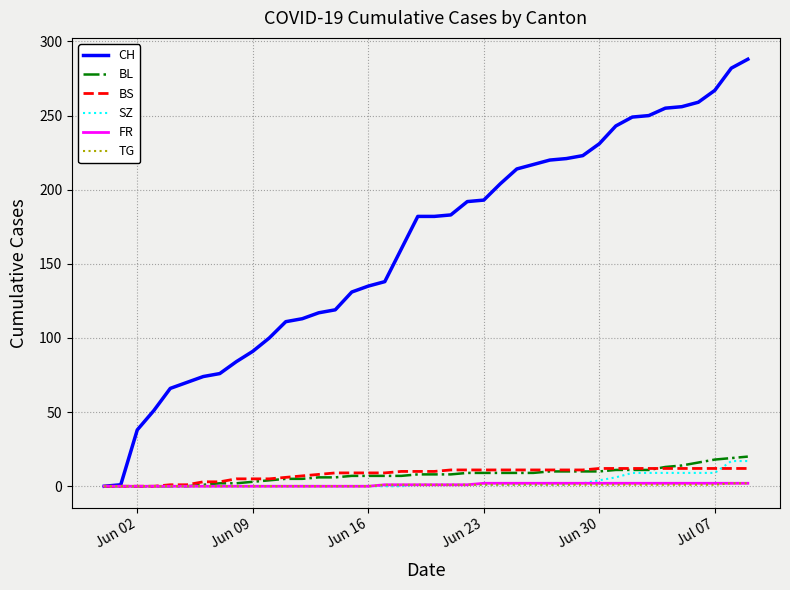

What is the highest value of the BL series?

20